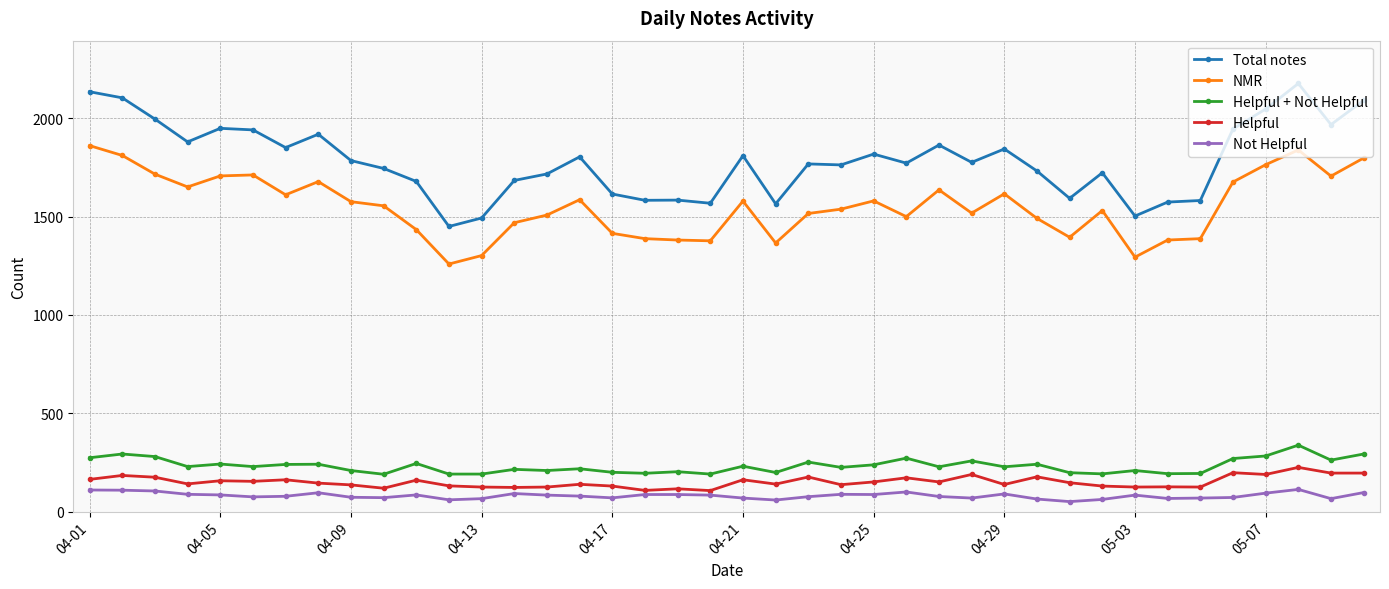

What is the maximum value shown in the chart?

2177